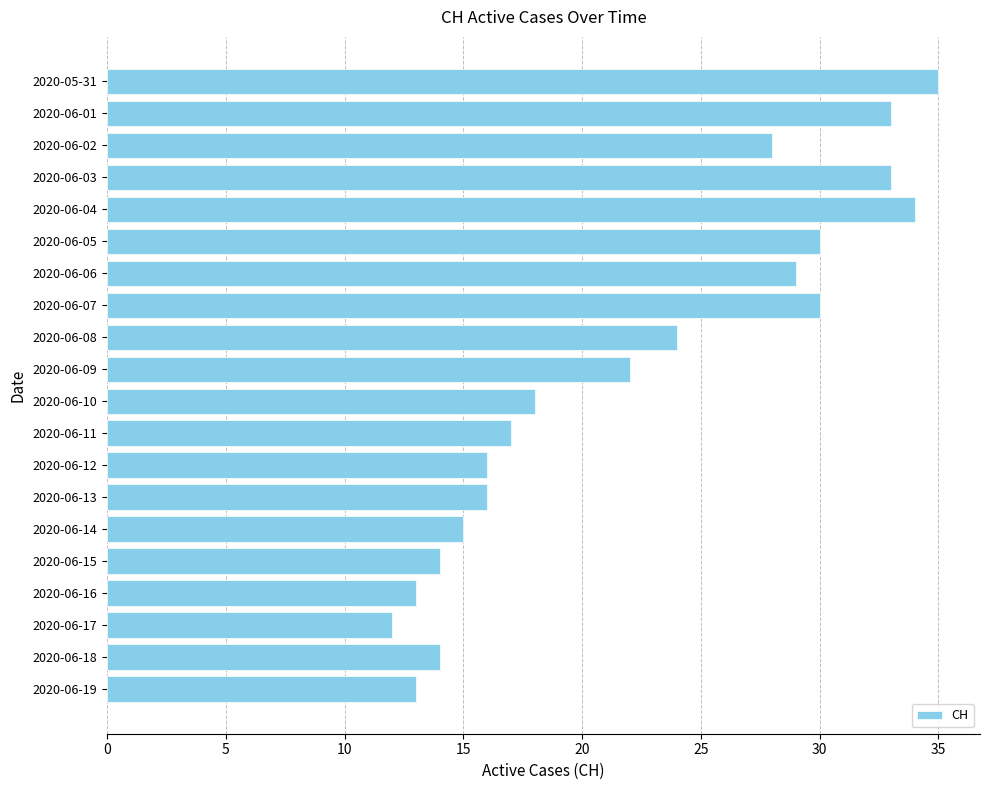

What is the average value?

22